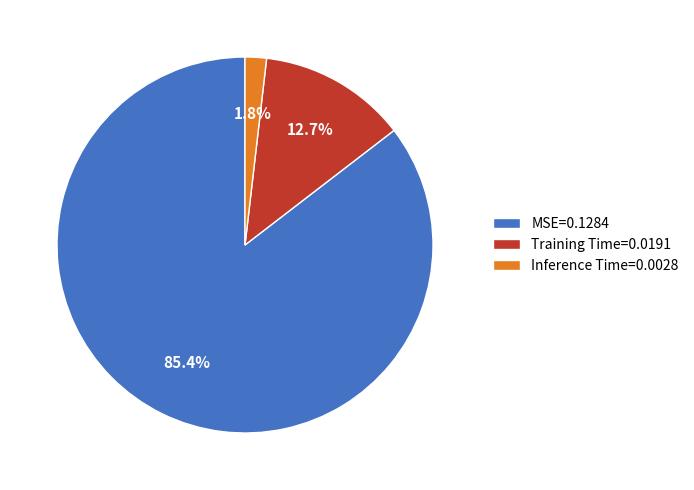

Which category accounts for the majority?

MSE=0.1284